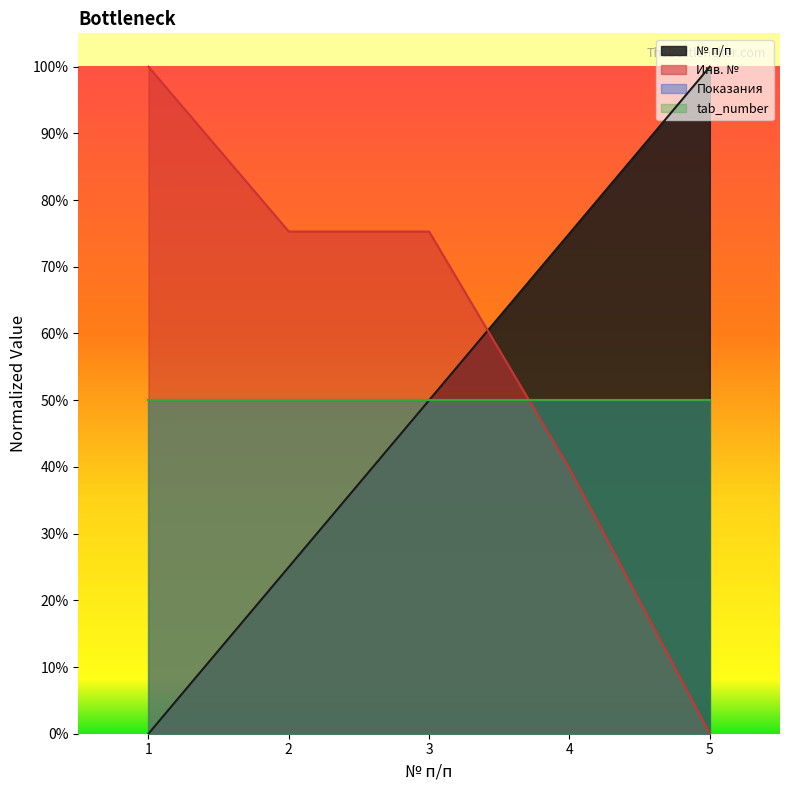

Which series ends up on top after the final intersection of Инв. № and № п/п?

№ п/п